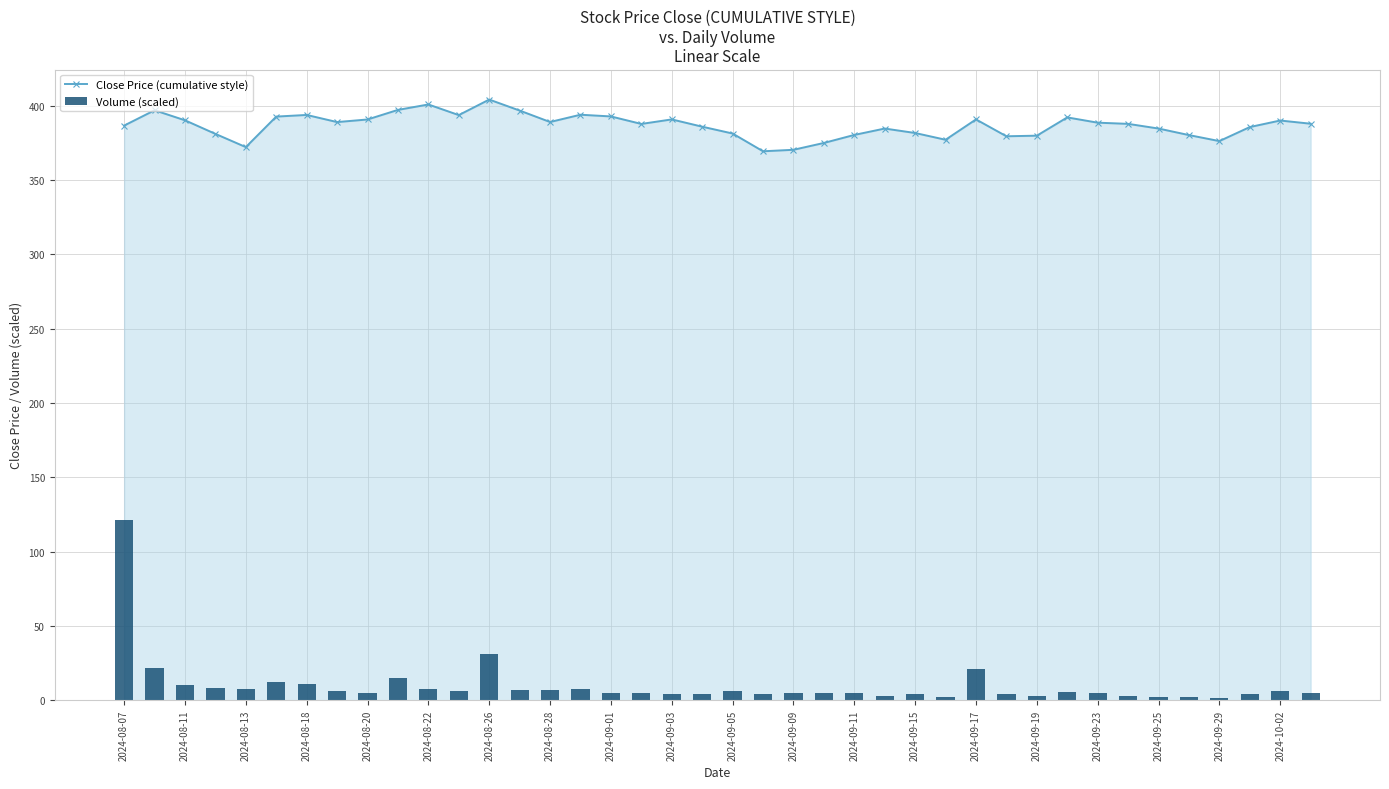

What is the value of the Volume (scaled) bar at the 21st from the left?

5.9